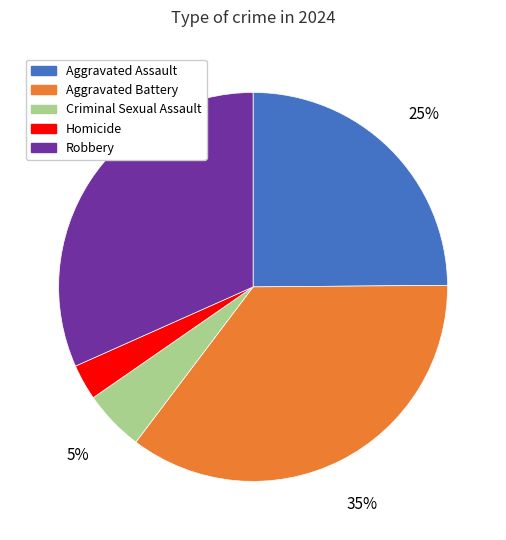

Does any single category account for the majority?

No